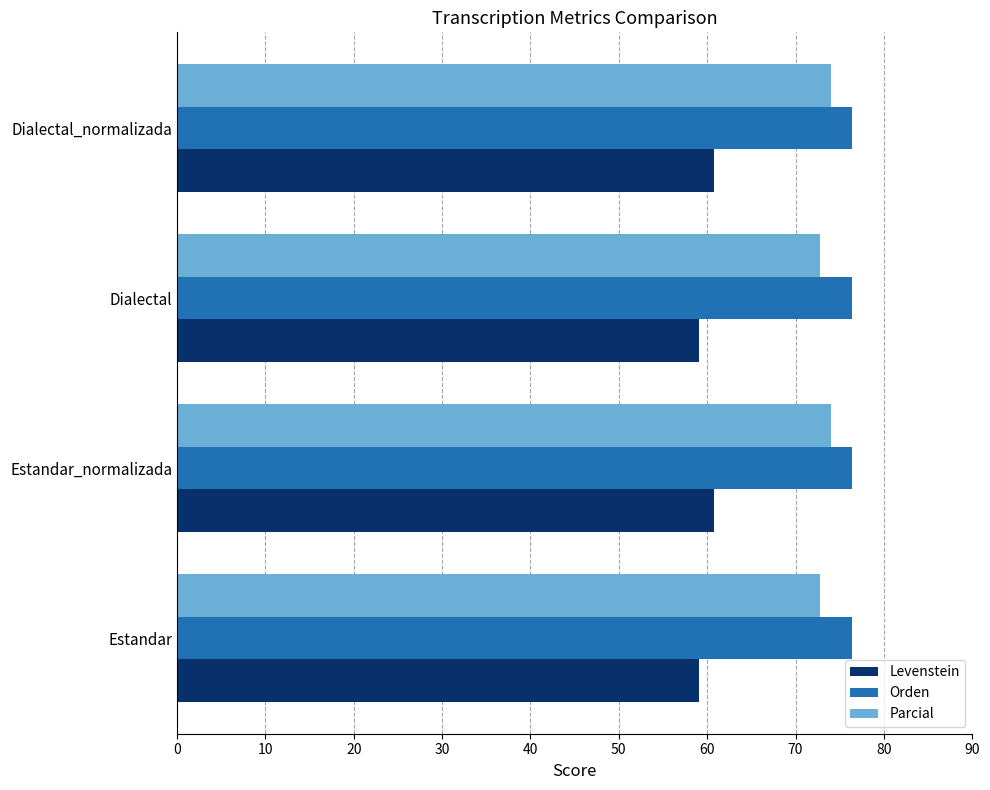

What is the maximum value shown in the chart?

76.4